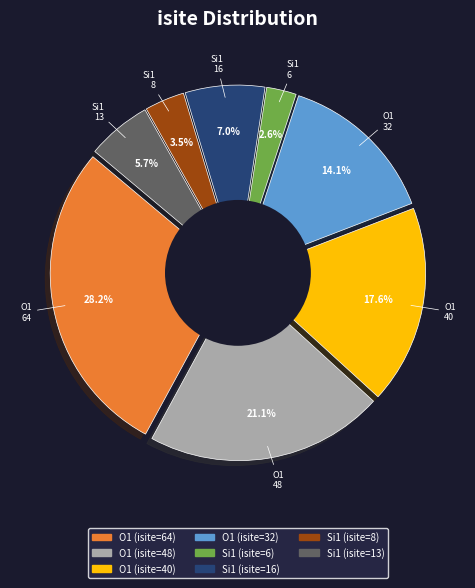

Is there a majority slice in this chart?

No